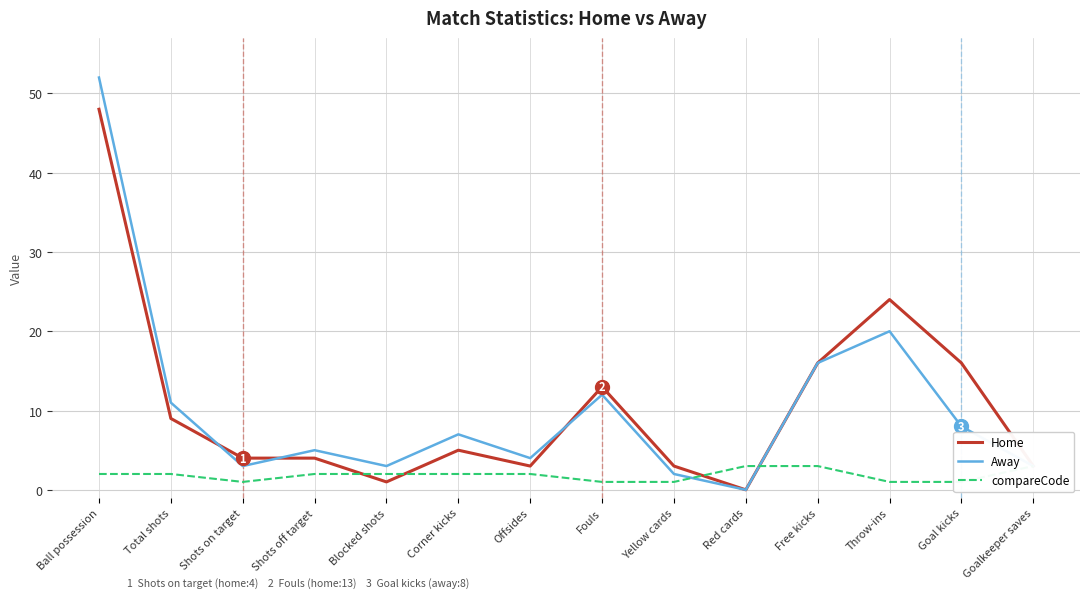

How many values in Home are above zero?

13